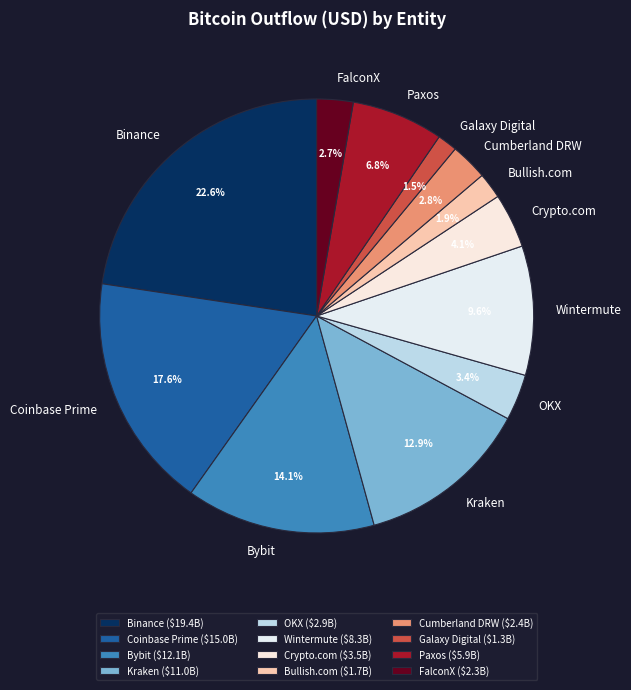

To the nearest percent, what is the difference between the largest and smallest slice percentages?

21%